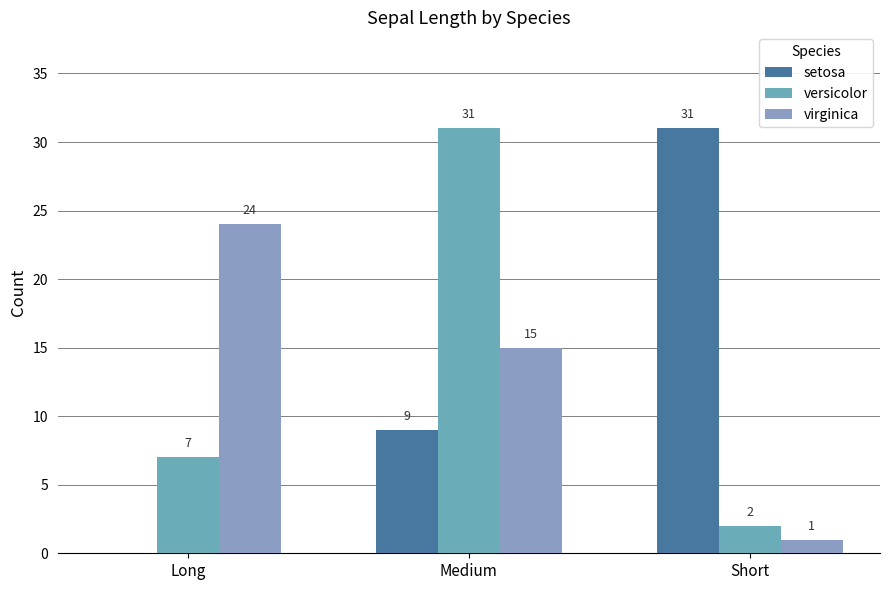

What are all the series names shown in the legend?

setosa, versicolor, virginica